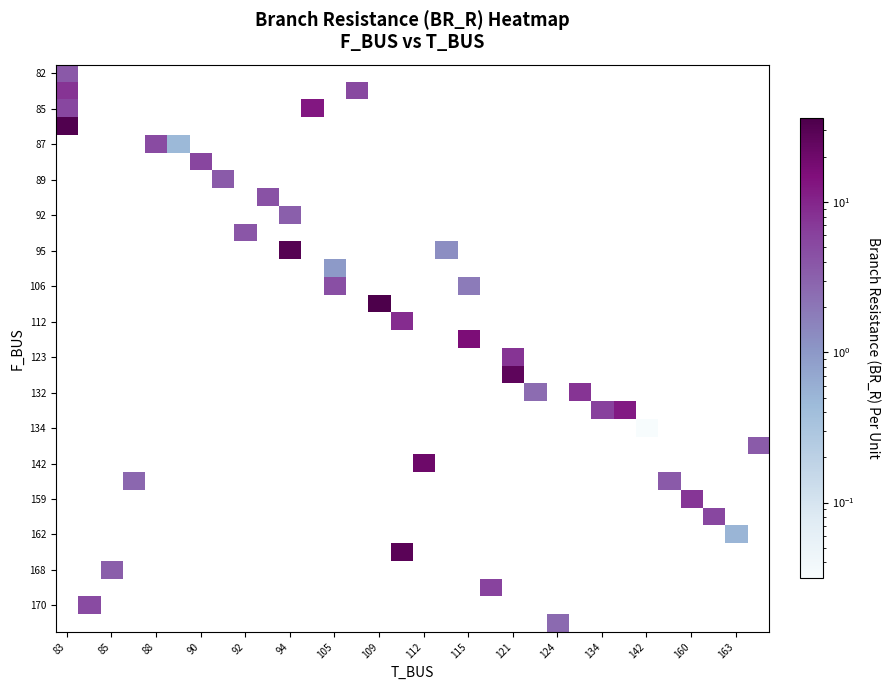

Count the number of data series in this chart.

32